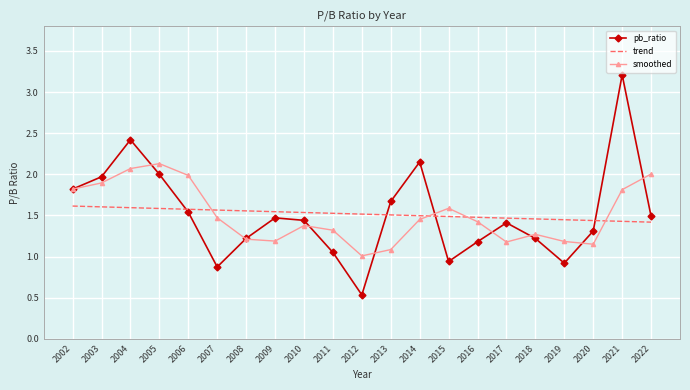

At which label does pb_ratio reach its minimum?

2012